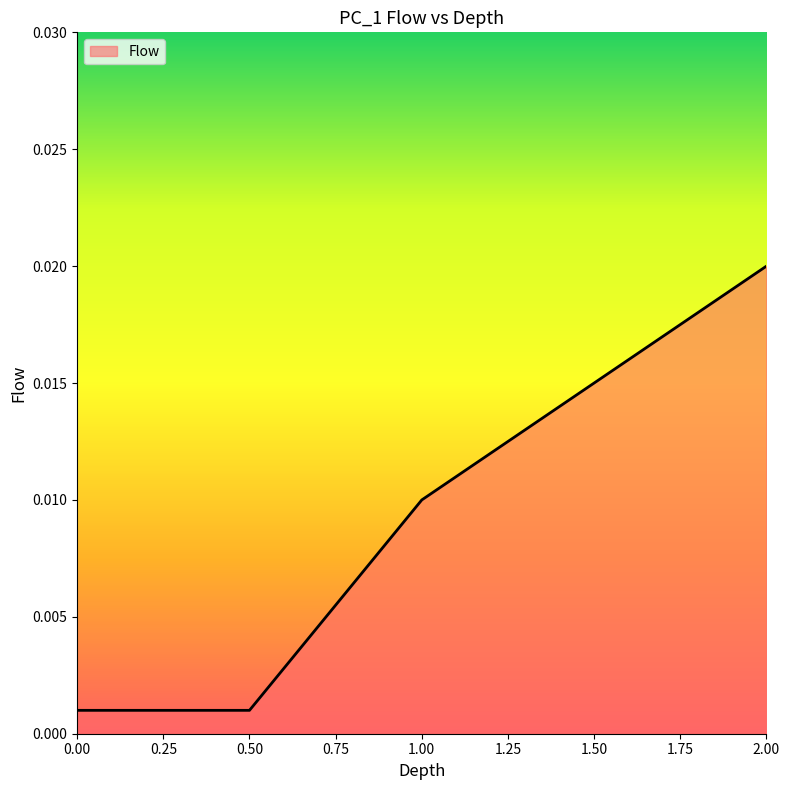

Which label corresponds to the largest value in the chart?

2.00